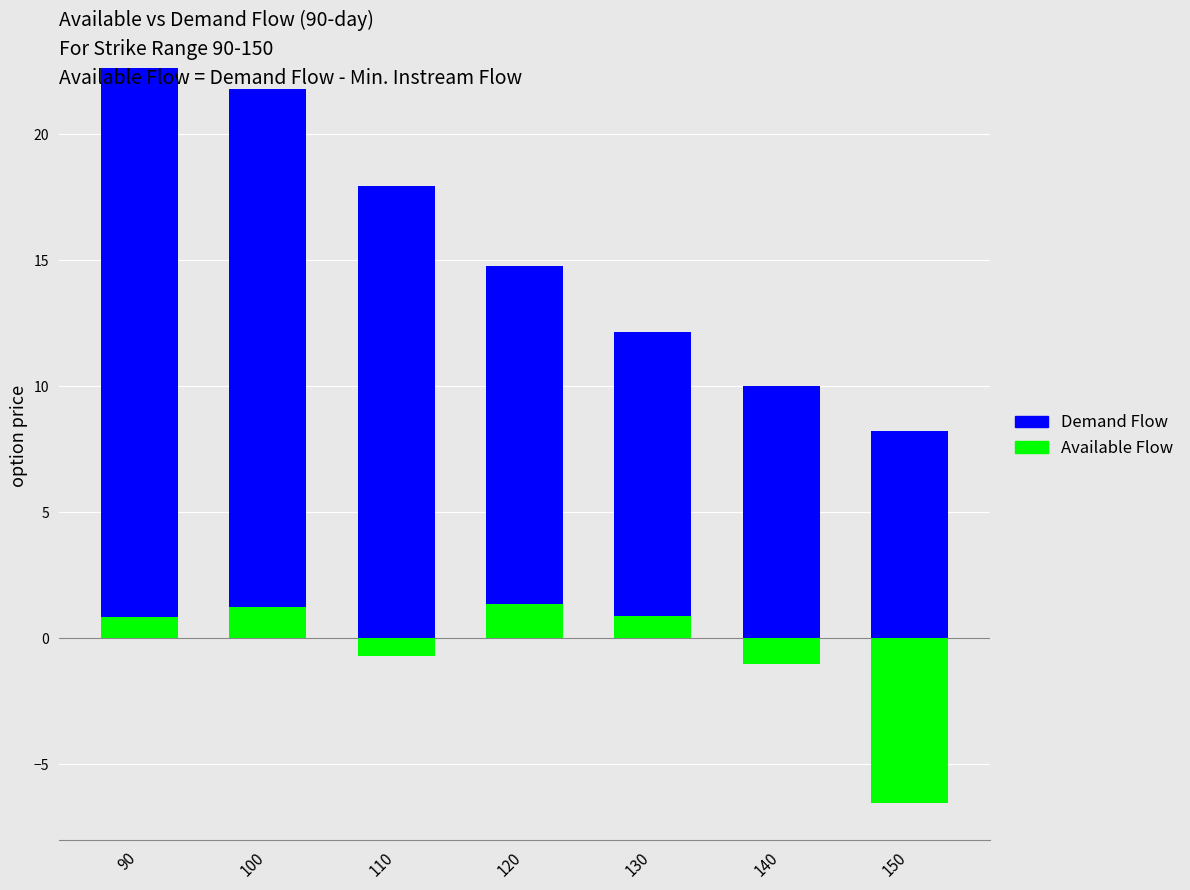

At which label does Demand Flow reach its minimum?

150